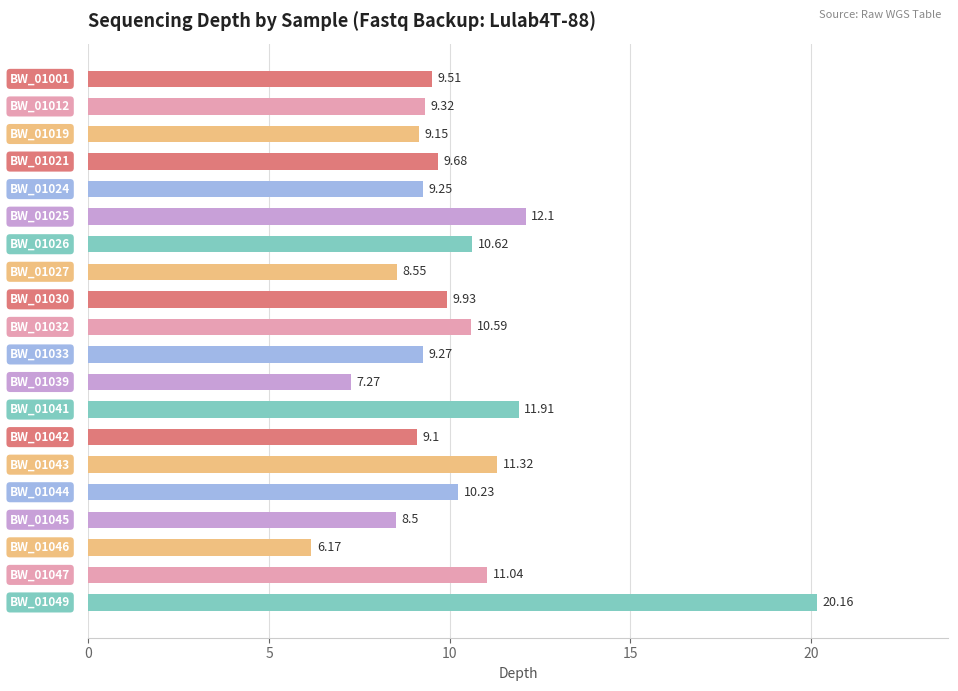

What is the sum of all values?

203.7